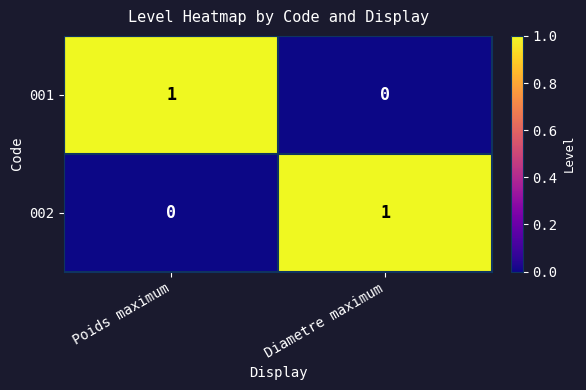

Reading left to right, what are all the values shown in this chart?

001: Poids maximum=1	Diametre maximum=0
002: Poids maximum=0	Diametre maximum=1